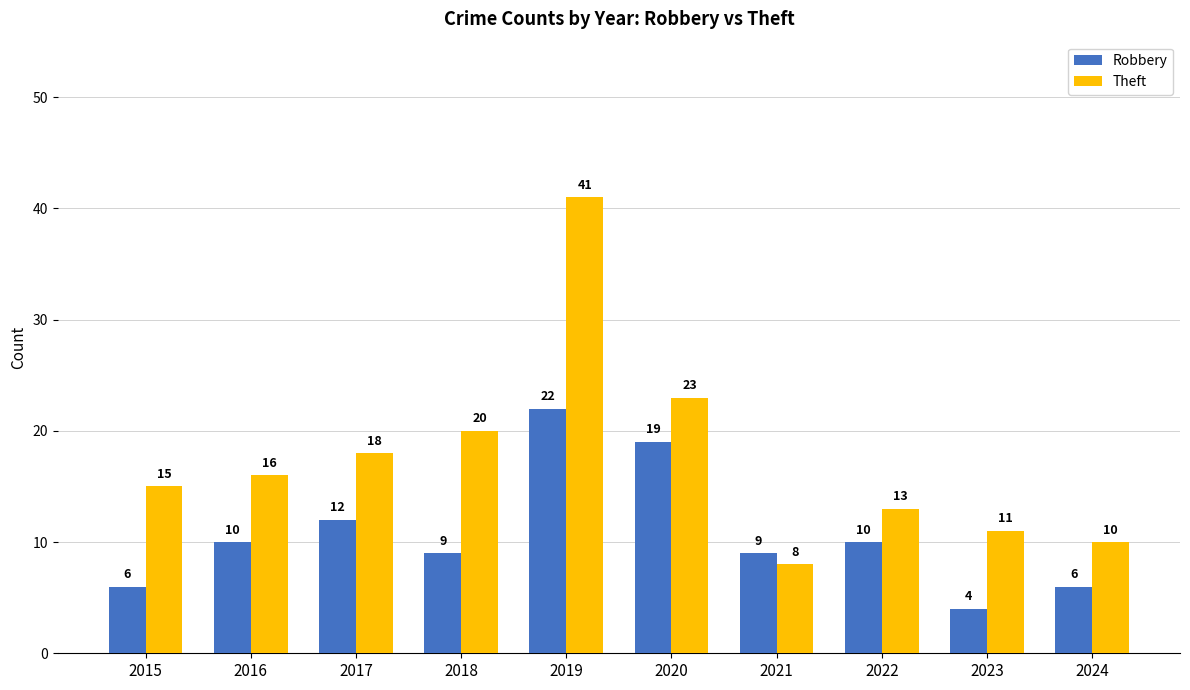

How many data points does each series have?

10